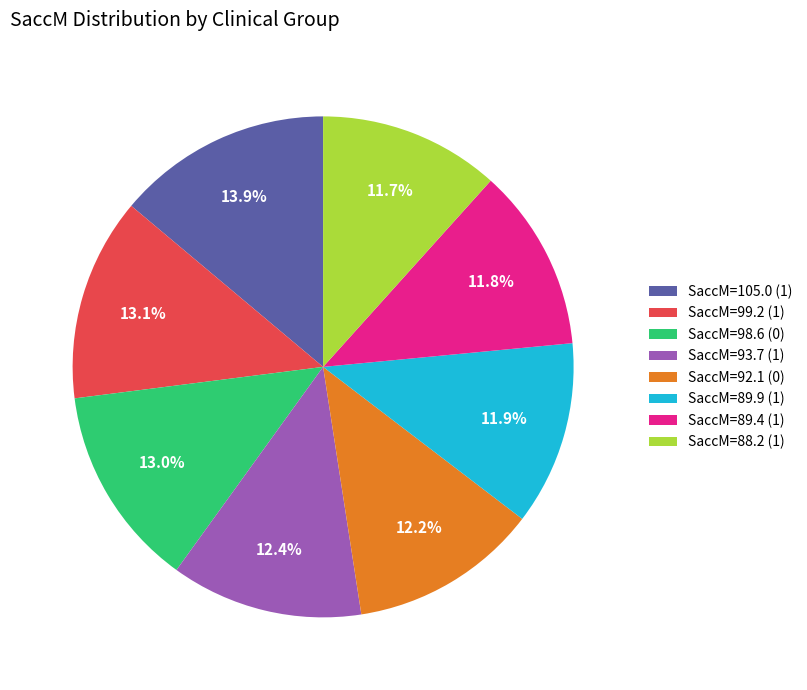

To the nearest percent, what is the difference between the largest and smallest slice percentages?

2%